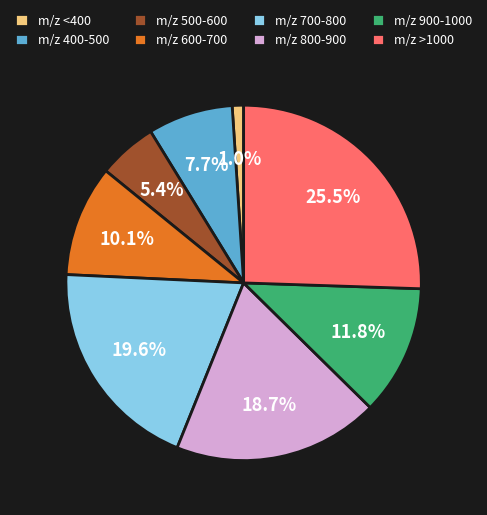

Count the number of slices in the pie.

8